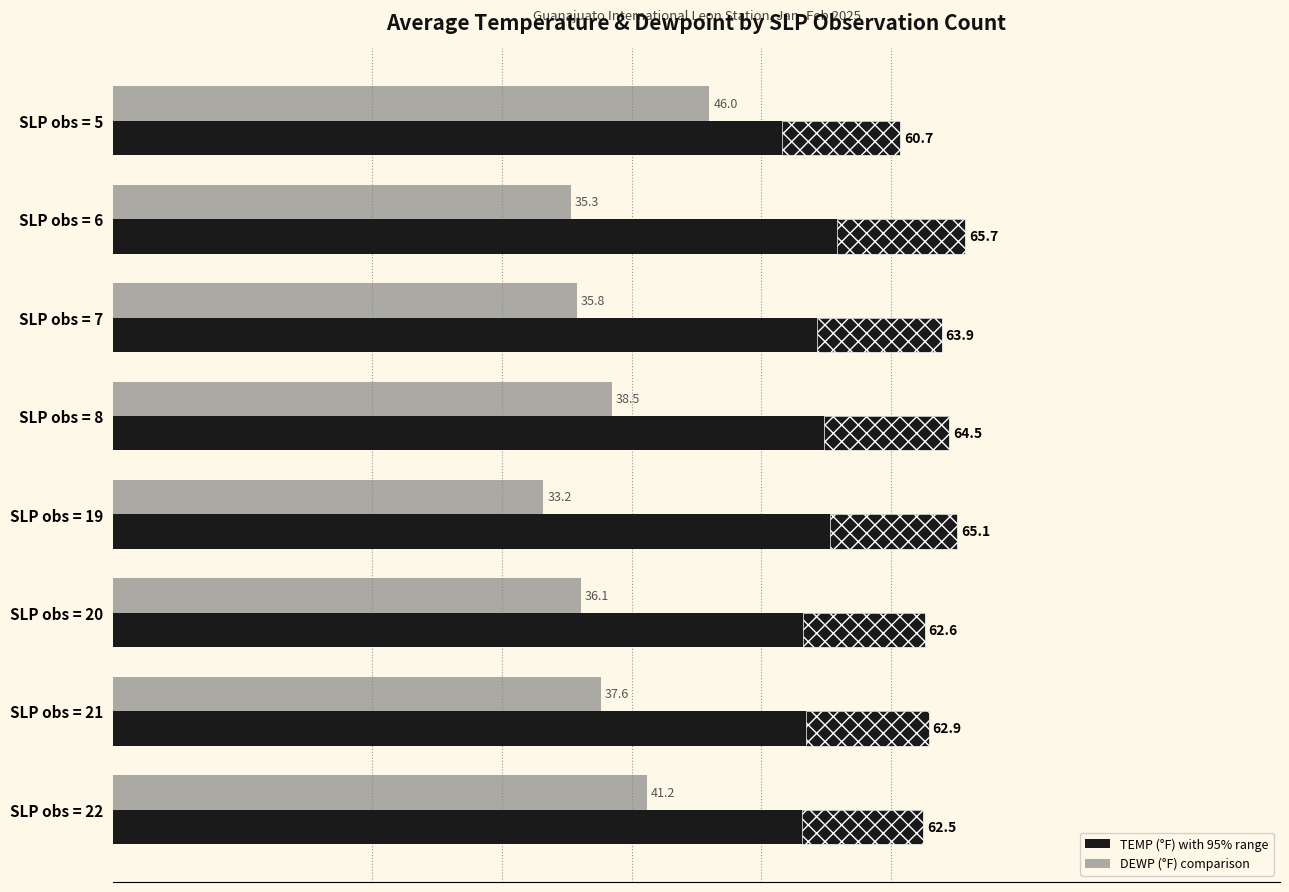

What is the smallest value displayed?

33.2